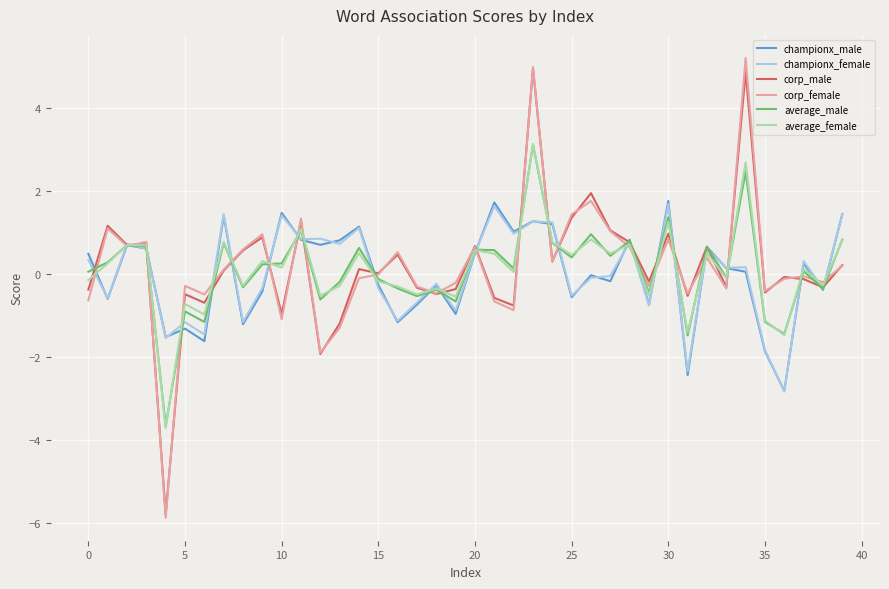

Which series has the largest range (max minus min)?

corp_female